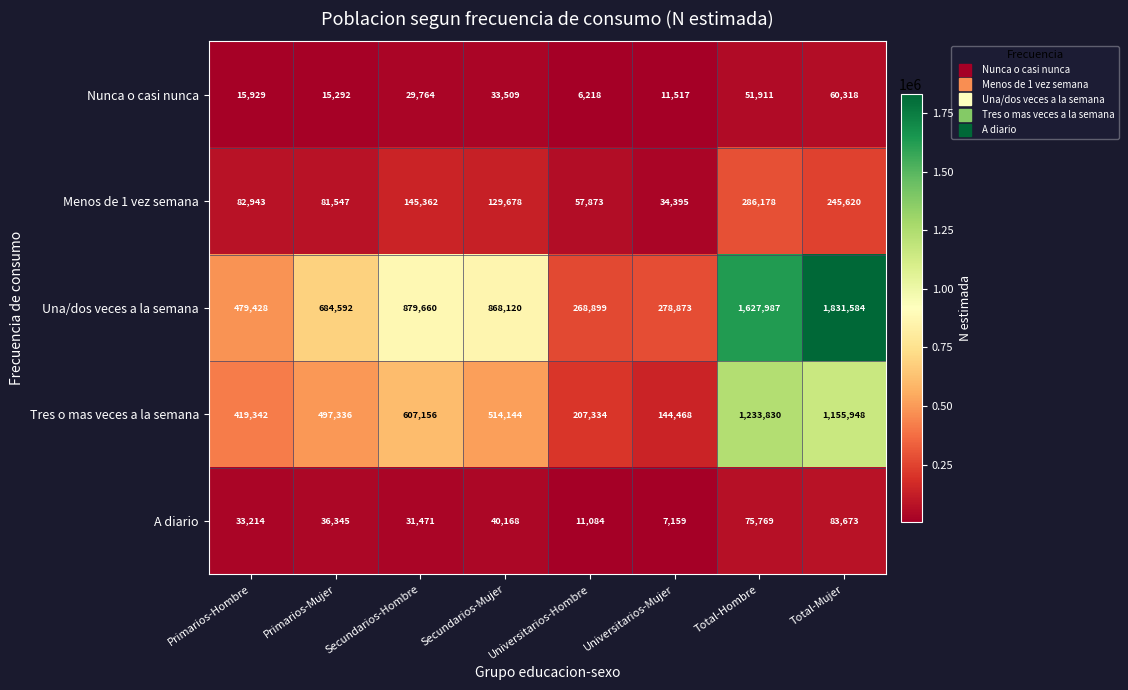

What is the sum of all Tres o mas veces a la semana values?

4779558